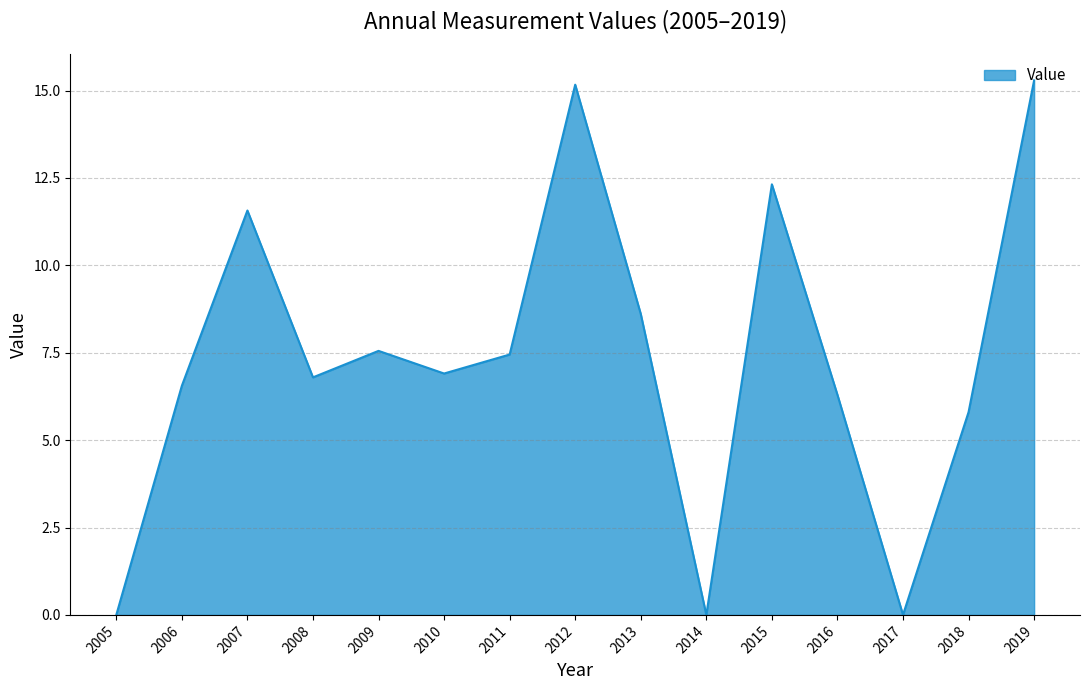

What is the difference between the values at 2014 and 2011?

7.4